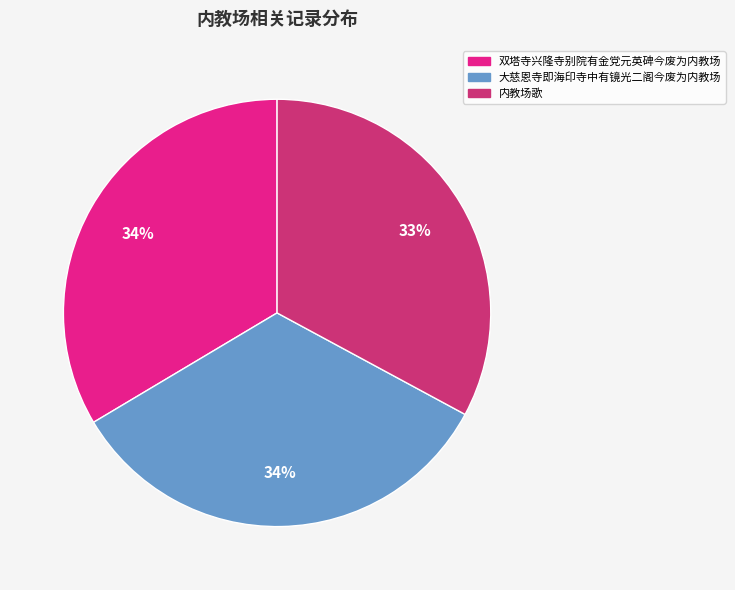

How many segments does this pie chart have?

3